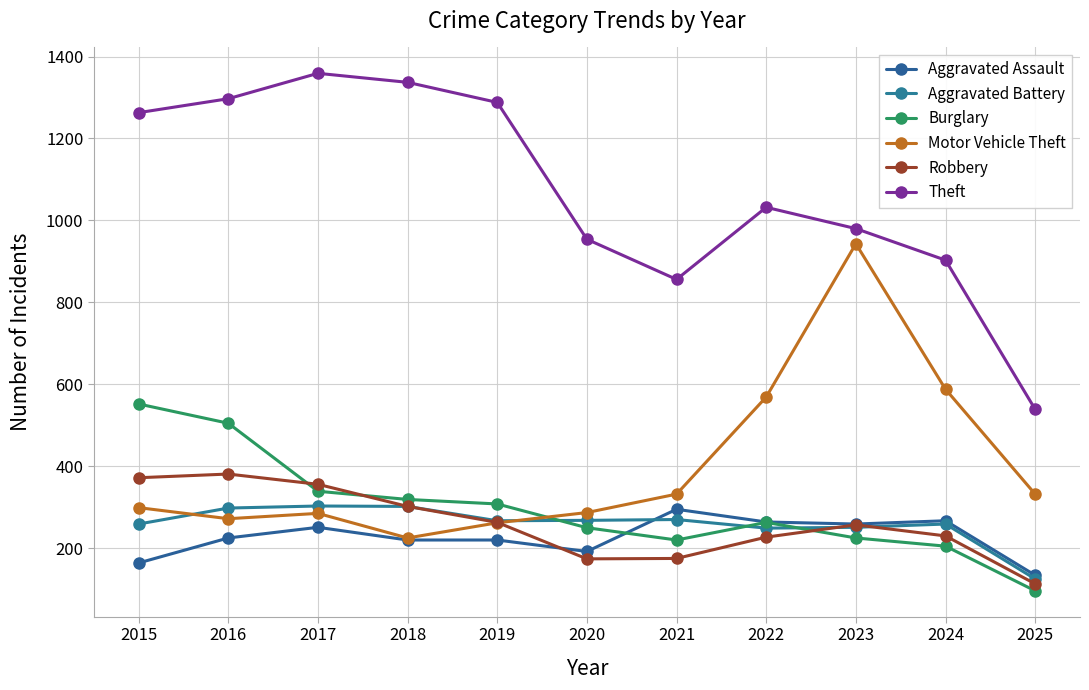

The value of Theft at 2020 is 623. True or false?

False